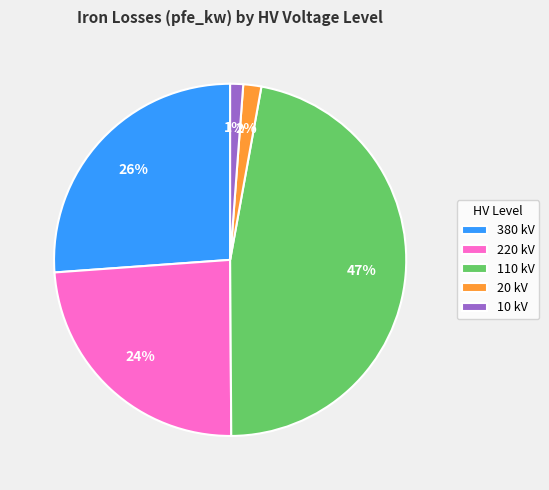

Which has a higher value, 110 kV or 380 kV?

110 kV